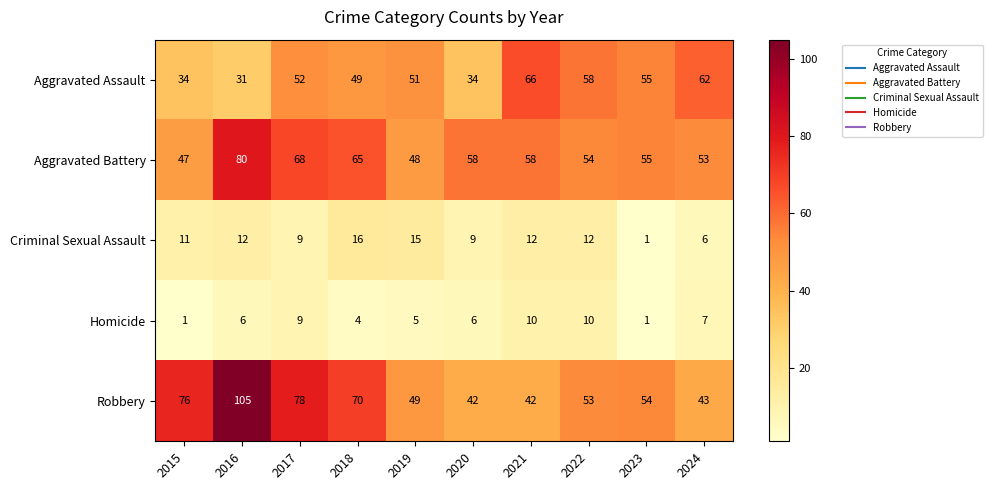

The Homicide series shows 5 at 2019. True or false?

True